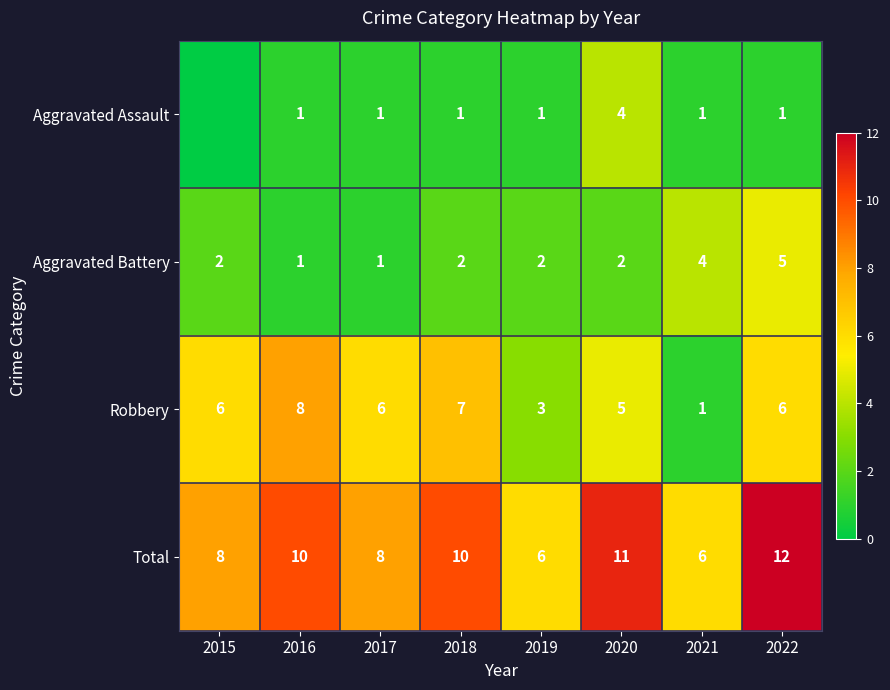

What is the sum of all Aggravated Battery values?

19